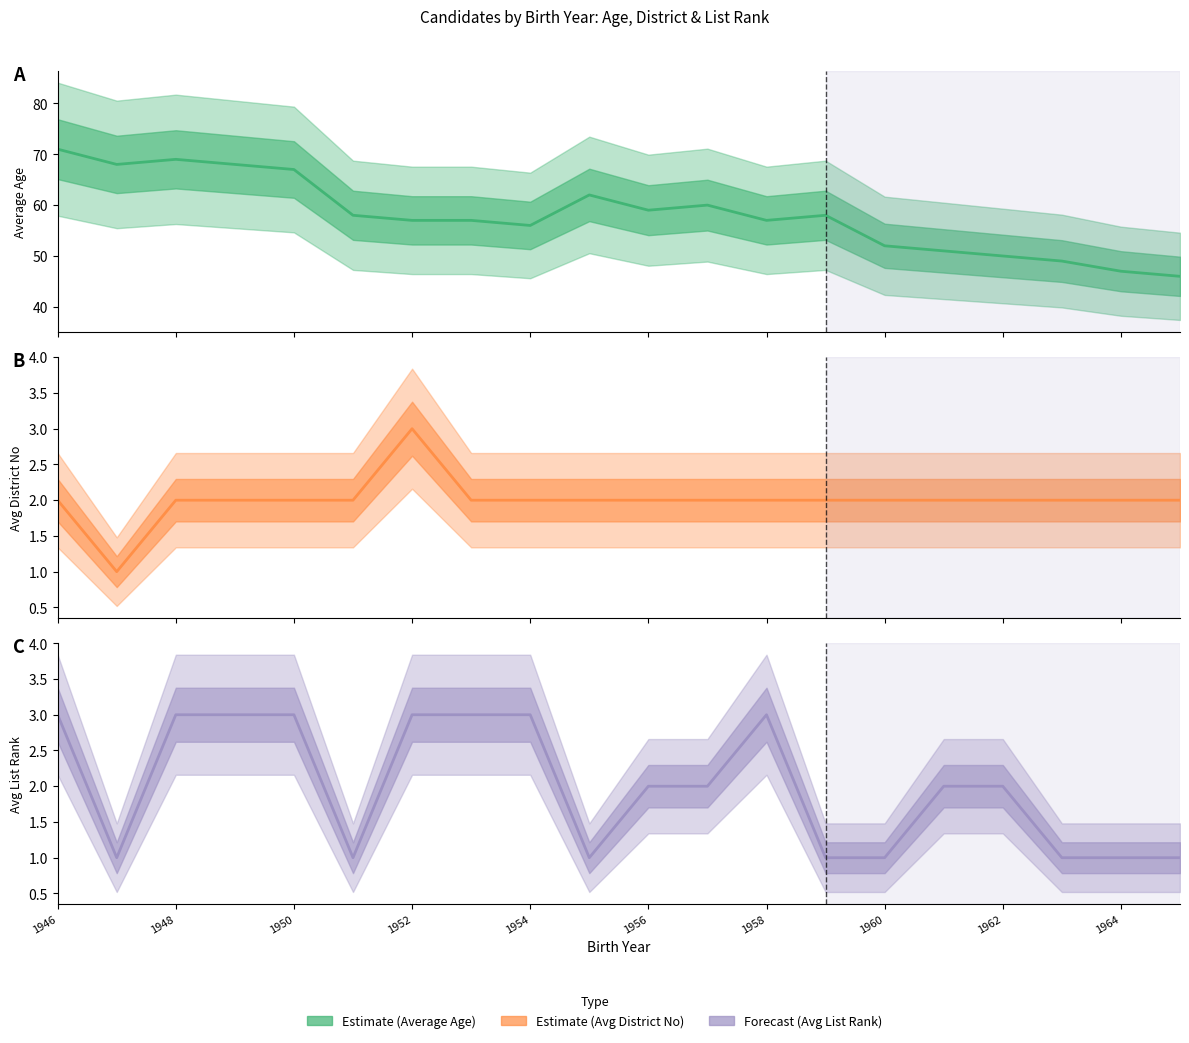

Count the Avg List Rank values in the range 1 to 3.

20